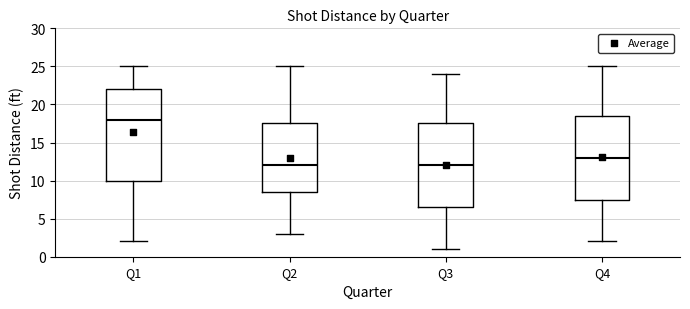

Where does the lower whisker of the box for Q3 end on the y-axis? The values are not printed on the chart, so give them approximately, as read against the axis.

1.0